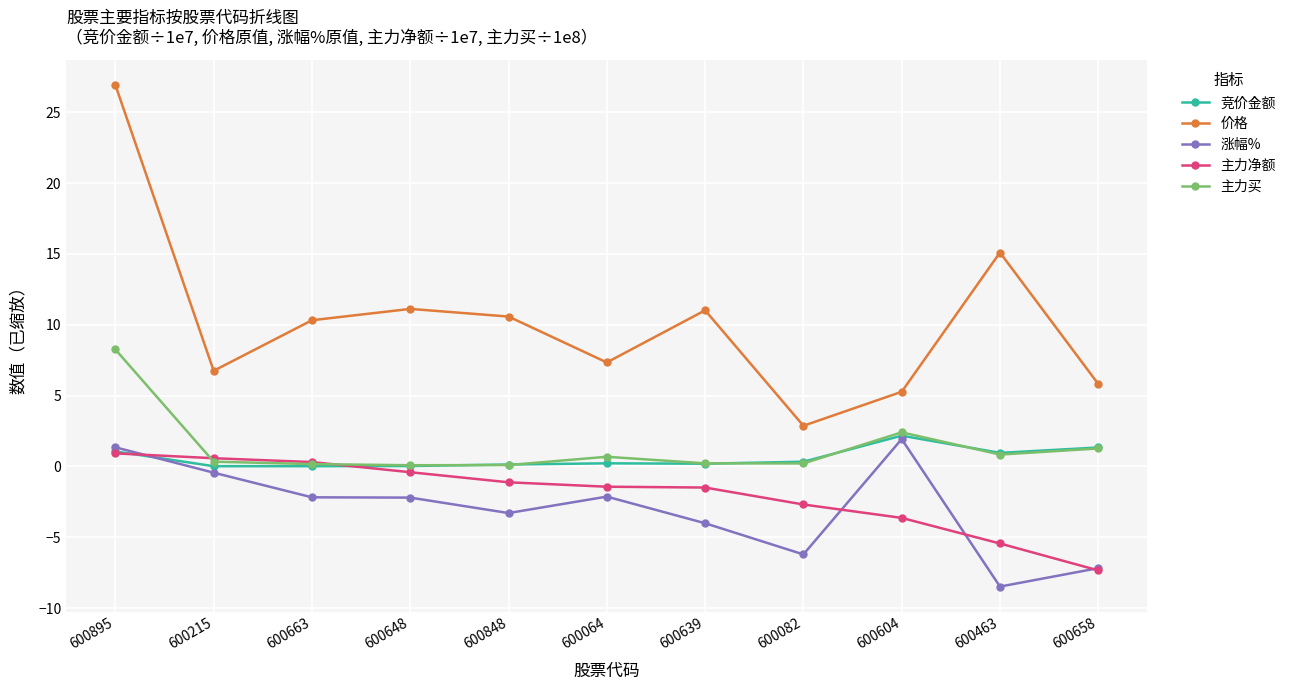

Is it true that 主力净额 equals -3.6 at 600604?

True